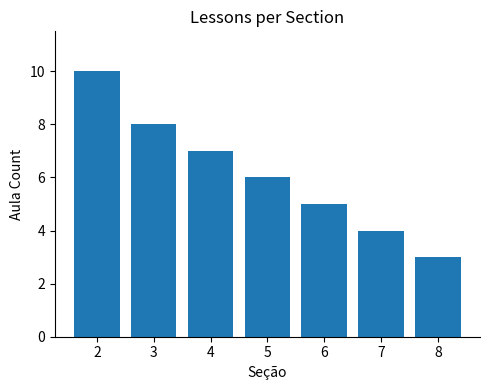

What is the value of the 6th bar from the left?

4